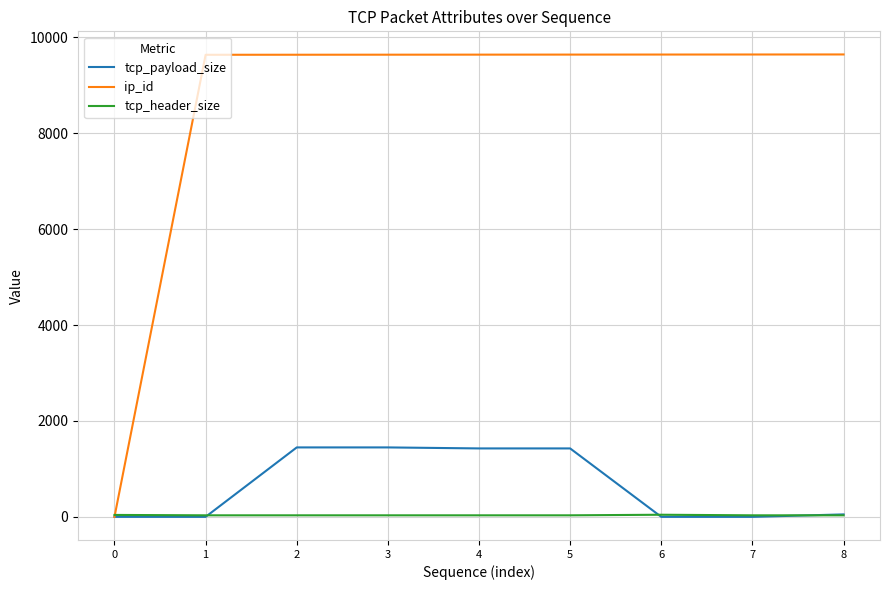

Which series has the widest spread of values?

ip_id